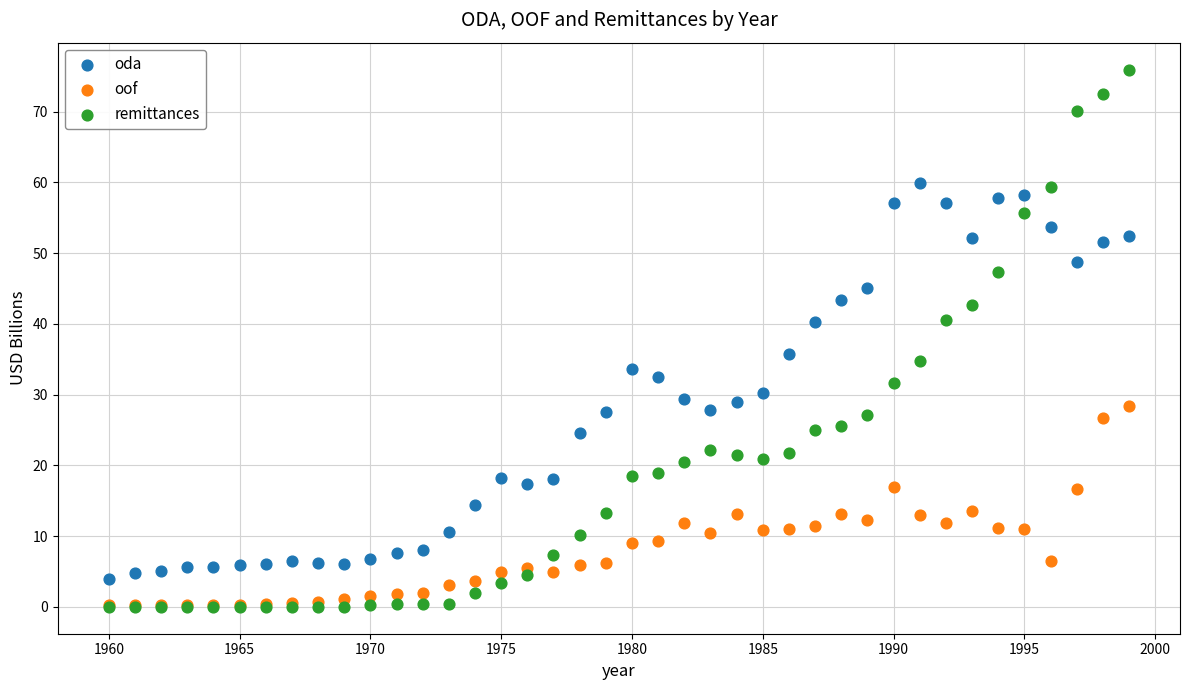

In the remittances series, what Y value is closest to 37?

34.8